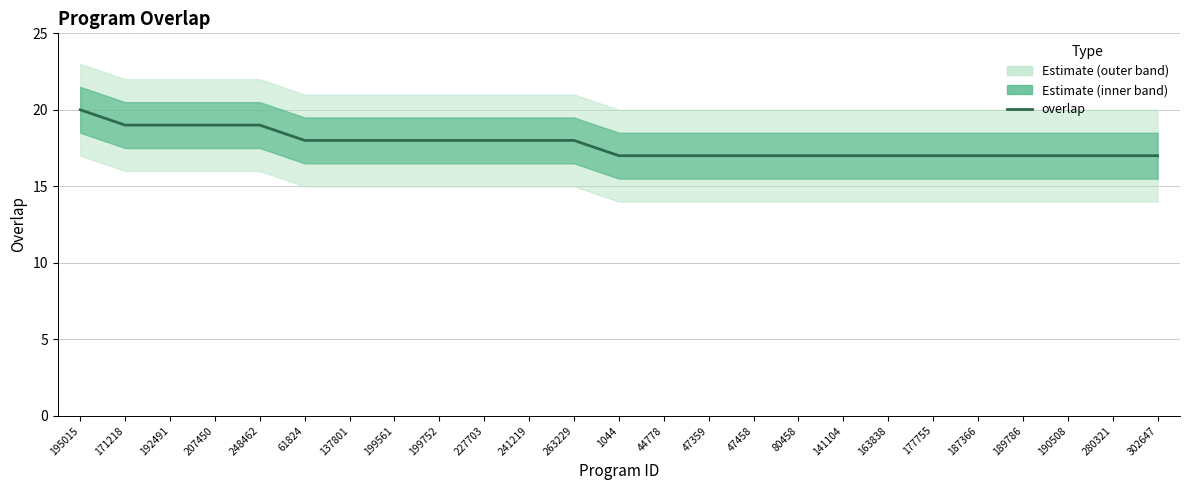

What is the change in value from 137801 to 302647?

-1